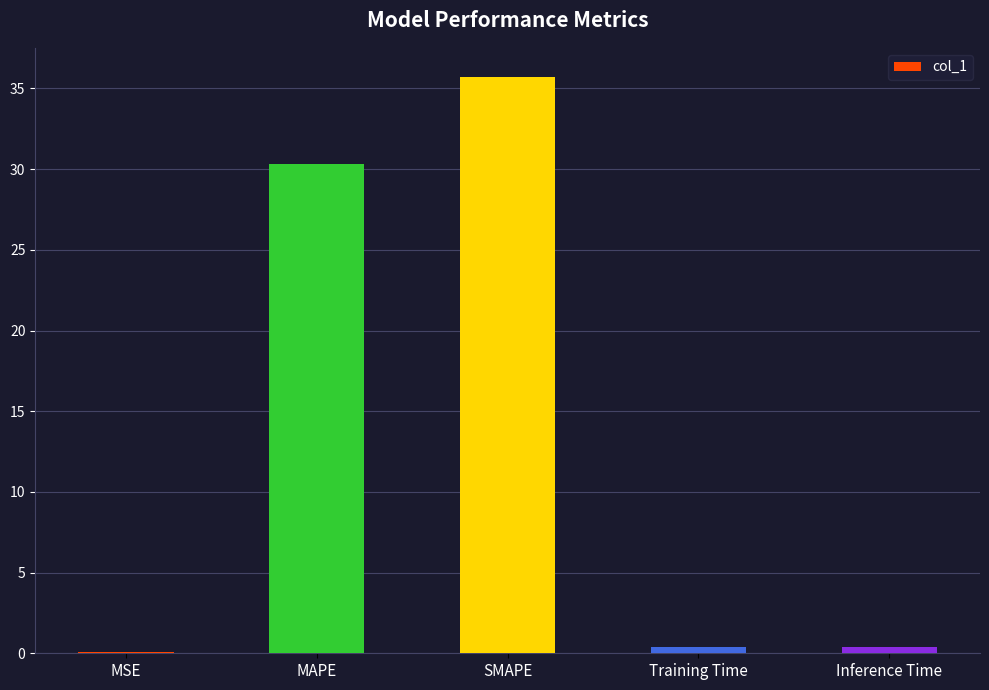

Between MAPE and MSE, which is larger?

MAPE